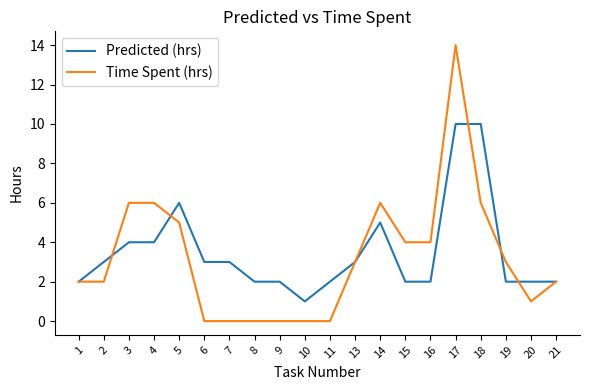

Which series has the largest total across all categories?

Predicted (hrs)